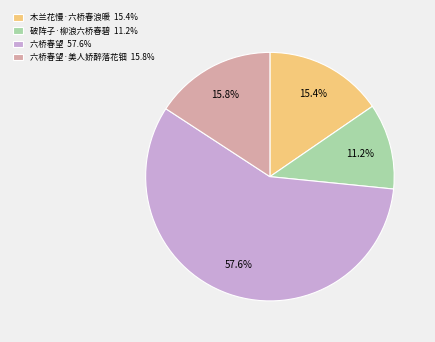

Which slice represents more than half of the pie?

六桥春望 57.6%